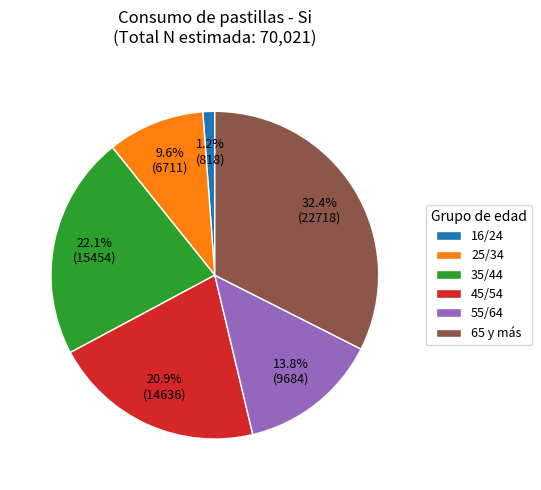

Which has a higher value, 45/54 or 65 y más?

65 y más